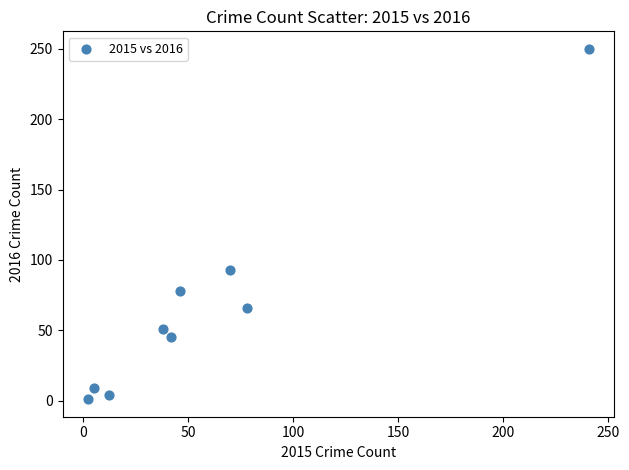

What Y value in the scatter plot is closest to 125?

93